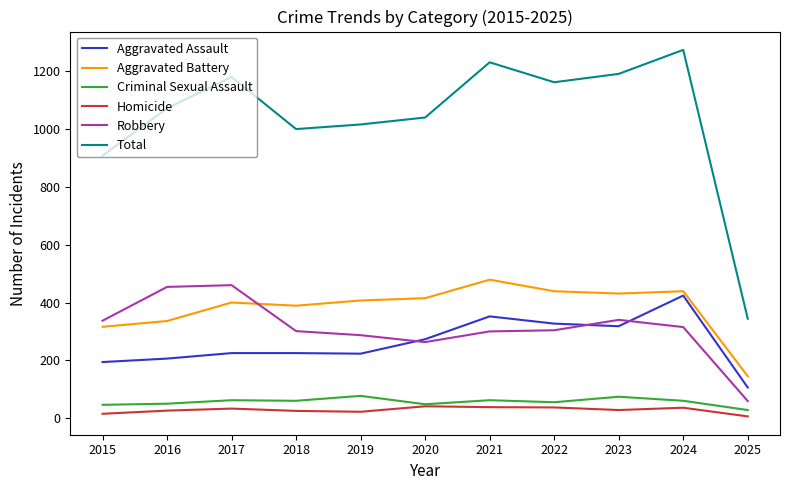

What is the difference between the Aggravated Battery values at 2019 and 2016?

71